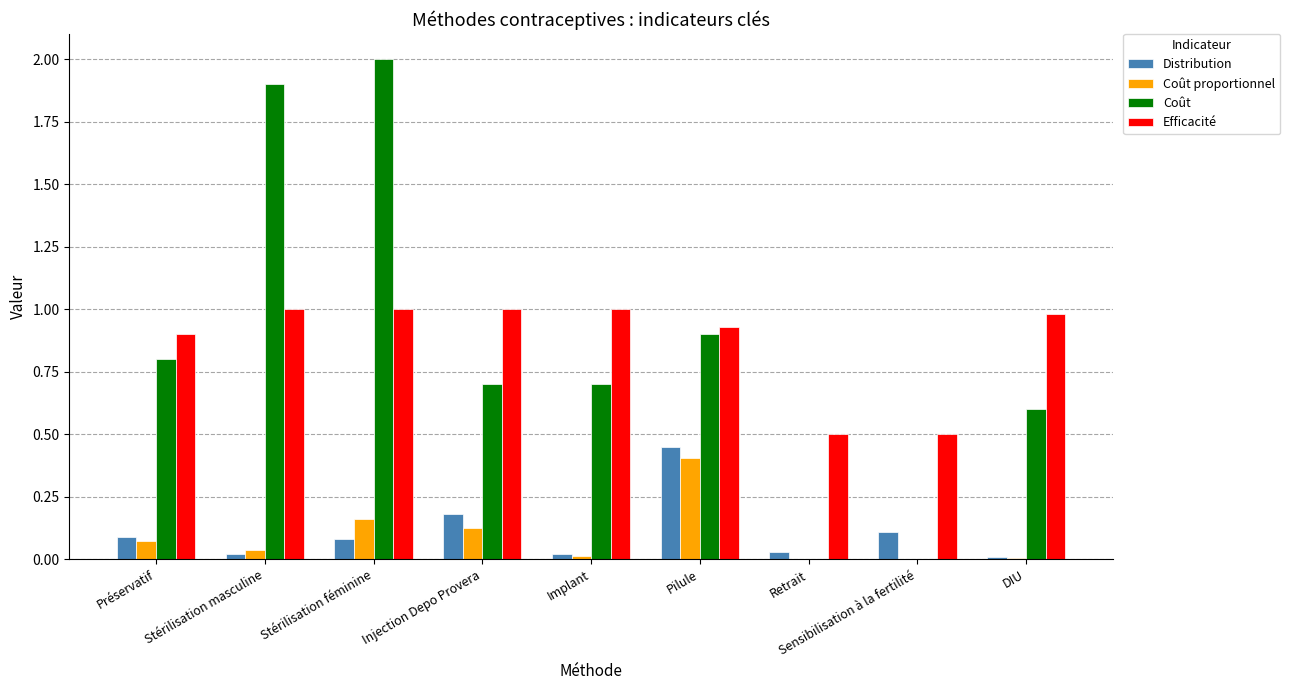

What is the sum of the Efficacité values at DIU and Retrait?

1.5